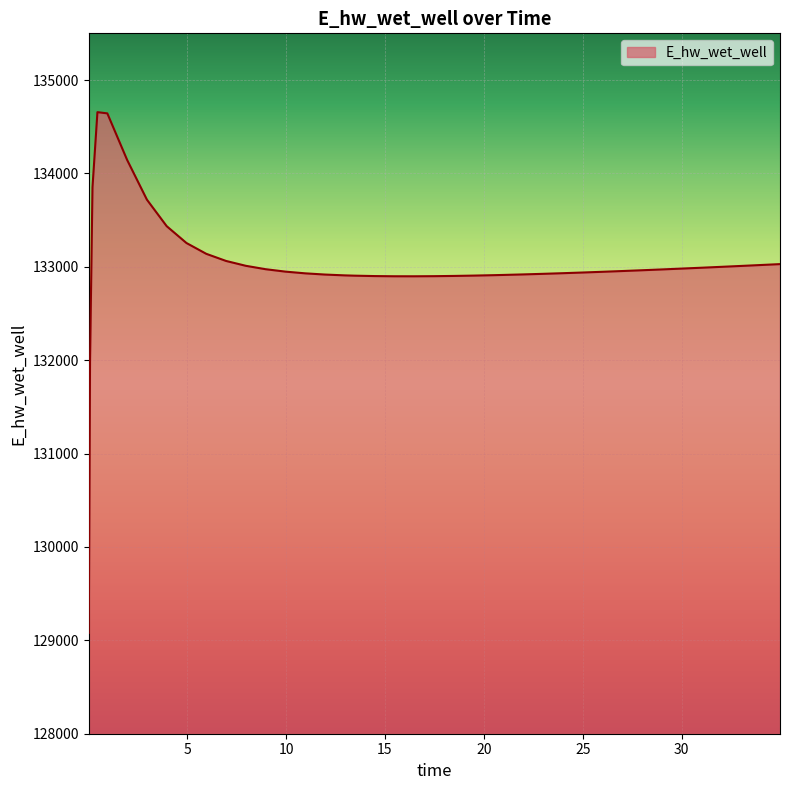

What is the smallest value displayed?

129080.7